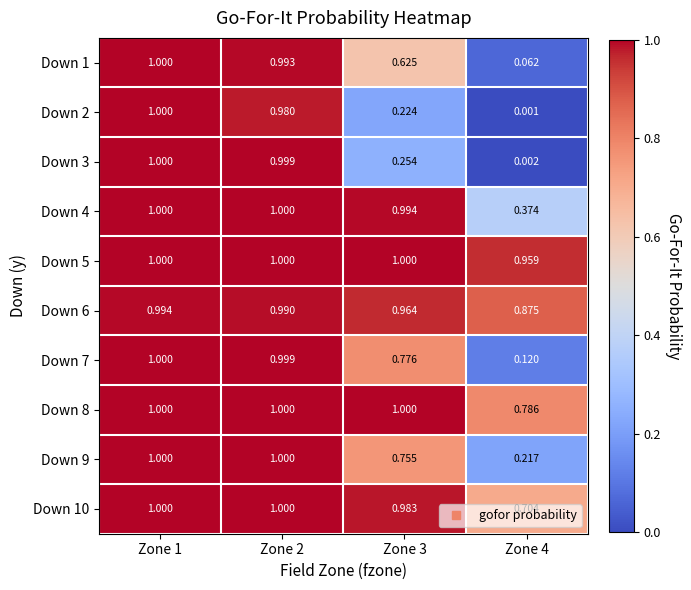

Is the value of Down 8 at Zone 4 greater than the value of Down 5 at Zone 4?

No